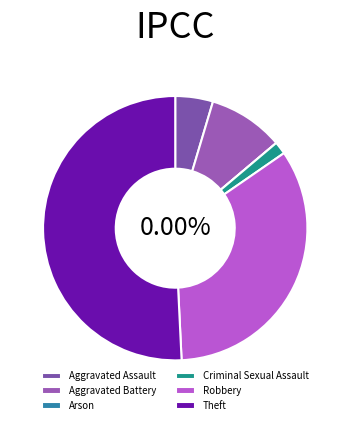

Which slice is the largest?

Theft